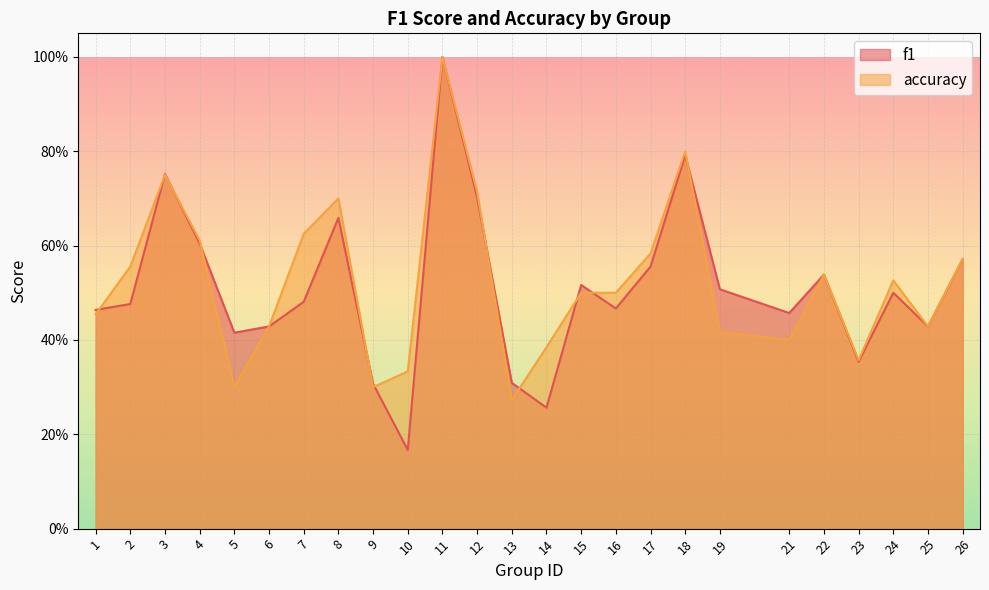

Rank the series at 17 from lowest to highest value.

f1, accuracy